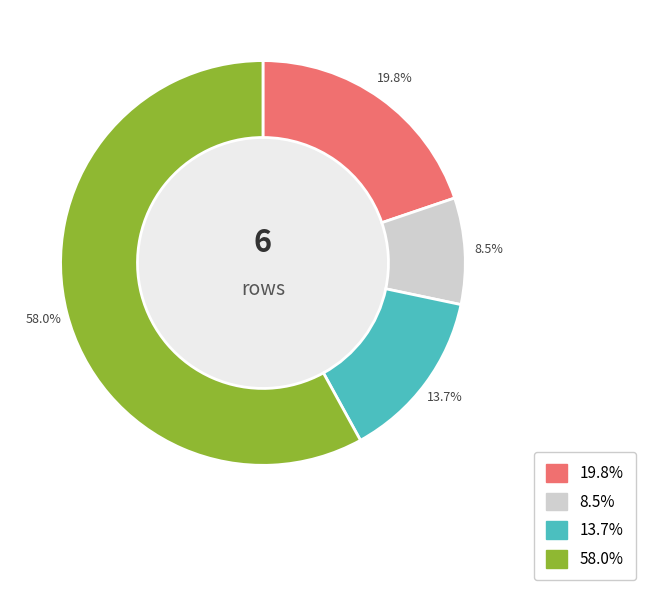

Count the number of slices in the pie.

4